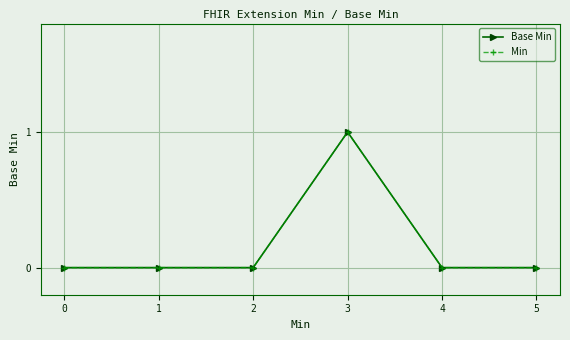

True or false: Base Min has more than 0 points higher than both neighbors.

True